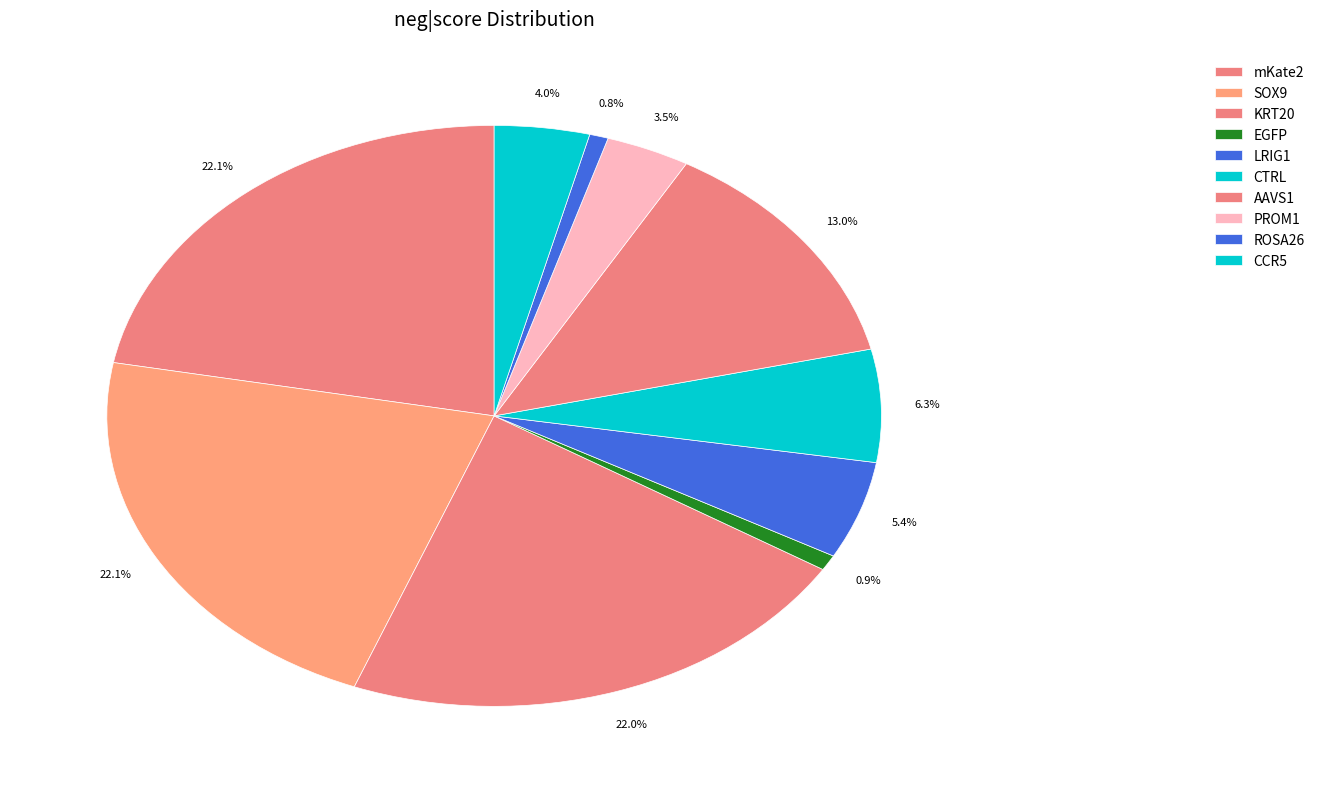

Is it true that EGFP is 1% of the pie?

True